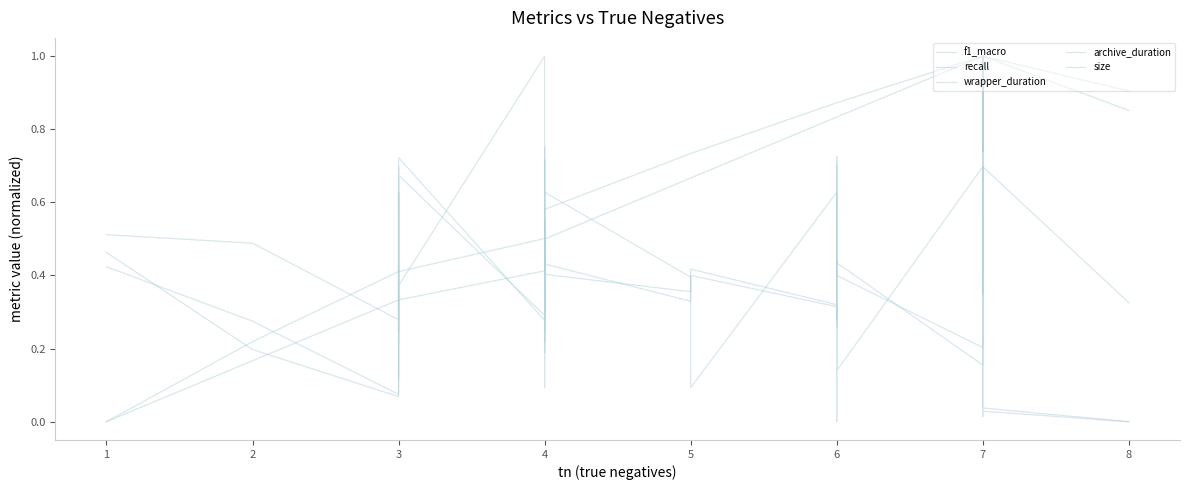

Rank the series by their maximum value, from highest to lowest.

f1_macro, recall, wrapper_duration, archive_duration, size